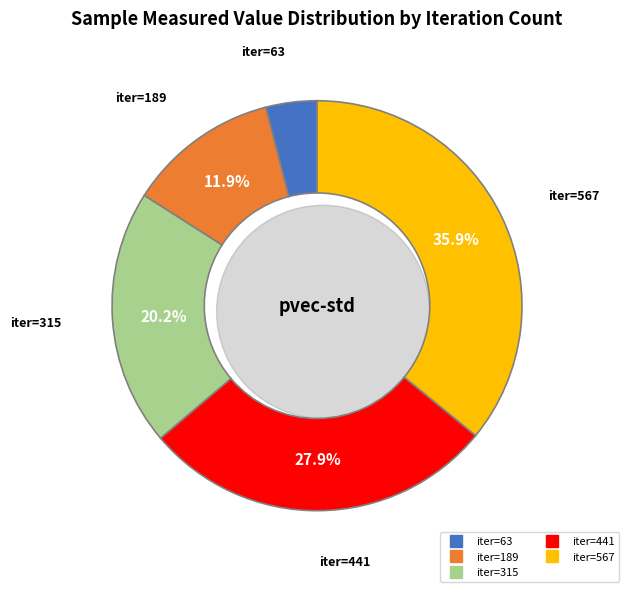

Combined, do 567 and 630 account for over 50%?

No